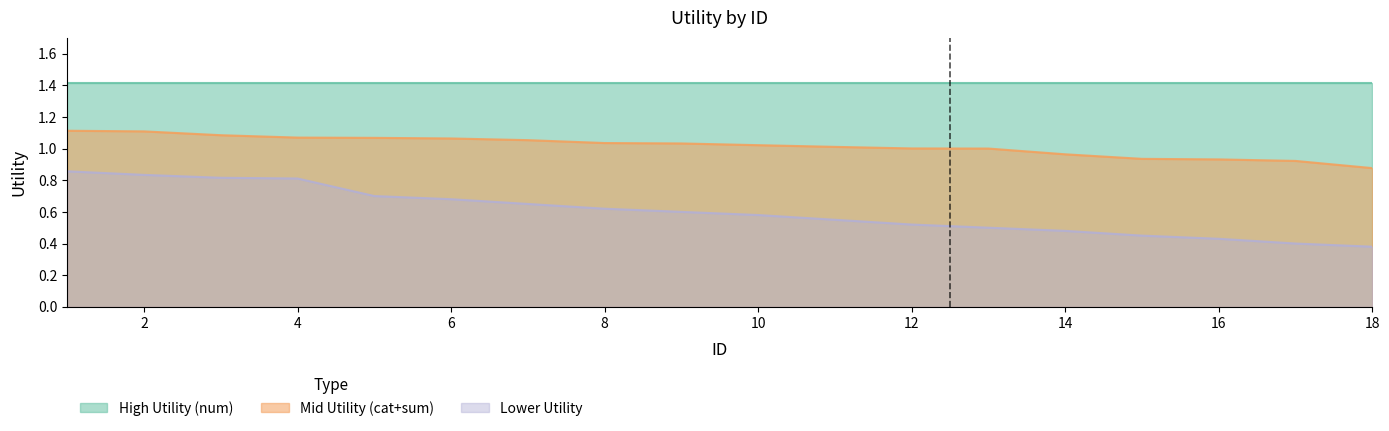

True or false: Lower Utility and Mid Utility (cat+sum) cross at least once.

False